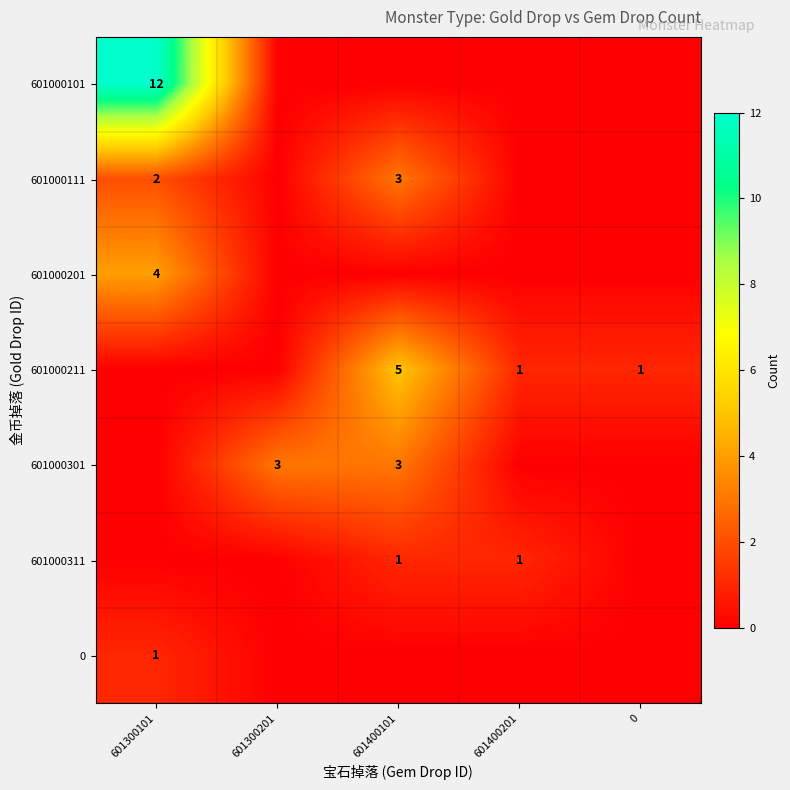

What is the maximum value shown in the chart?

12